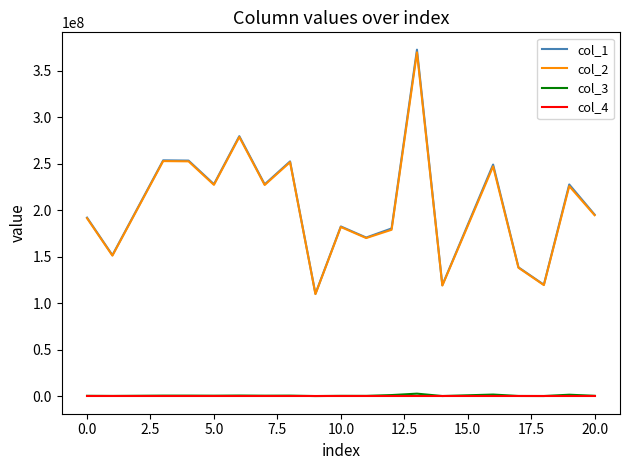

What is the average value of the col_4 series?

1.0